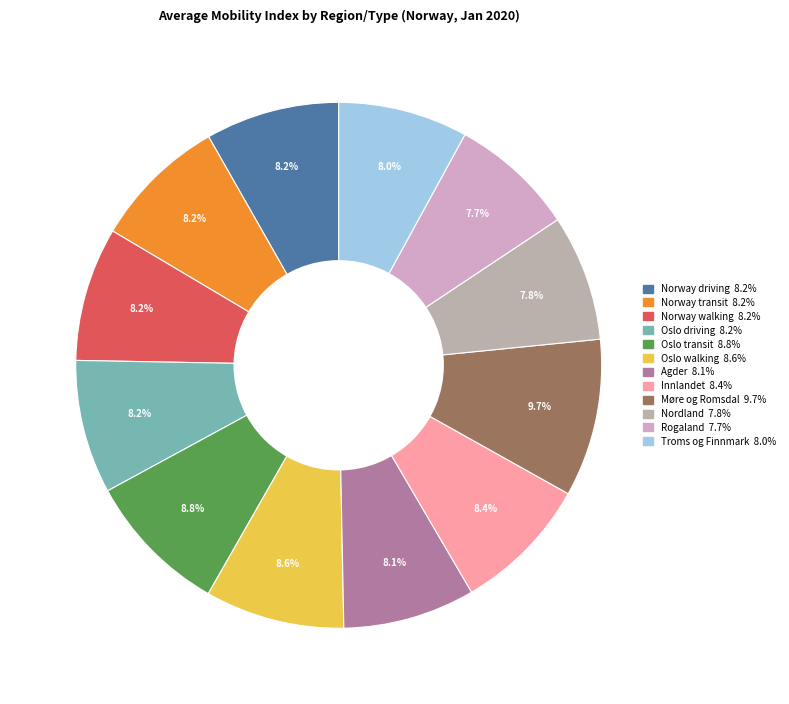

How many segments does this pie chart have?

12